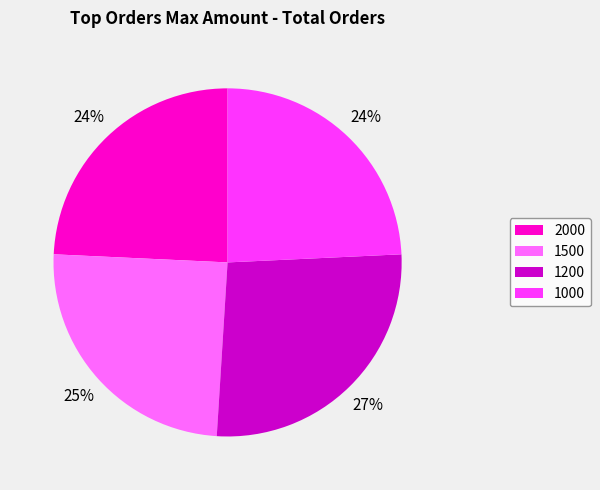

To the nearest percent, what percentage of the pie is 1500?

25%